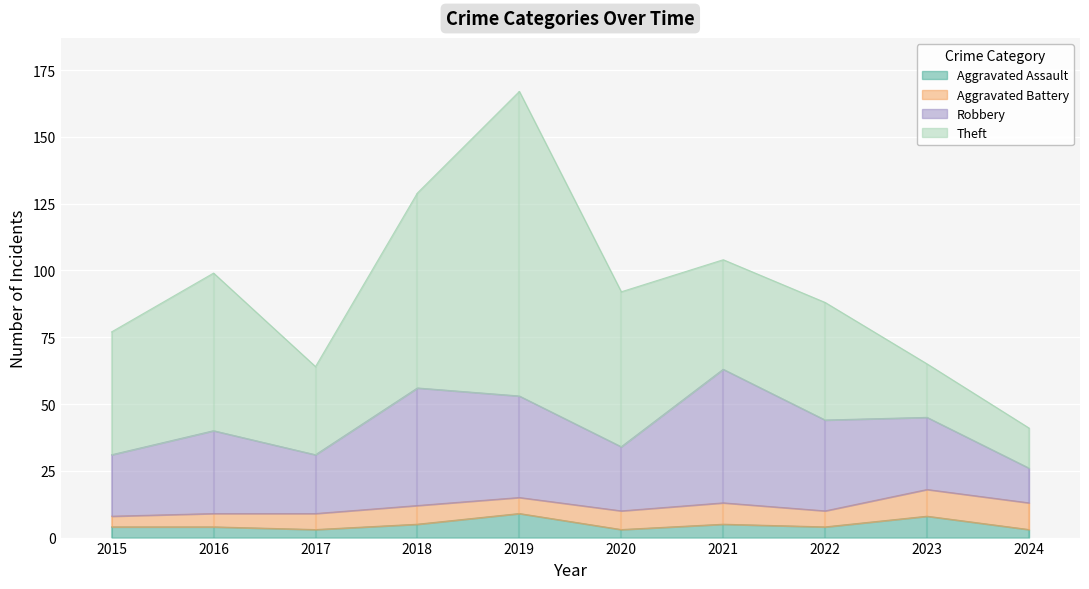

Reading left to right, extract all data points from this chart.

Aggravated Assault: 2015=4	2016=4	2017=3	2018=5	2019=9	2020=3	2021=5	2022=4	2023=8	2024=3
Aggravated Battery: 2015=4	2016=5	2017=6	2018=7	2019=6	2020=7	2021=8	2022=6	2023=10	2024=10
Robbery: 2015=23	2016=31	2017=22	2018=44	2019=38	2020=24	2021=50	2022=34	2023=27	2024=13
Theft: 2015=46	2016=59	2017=33	2018=73	2019=114	2020=58	2021=41	2022=44	2023=20	2024=15